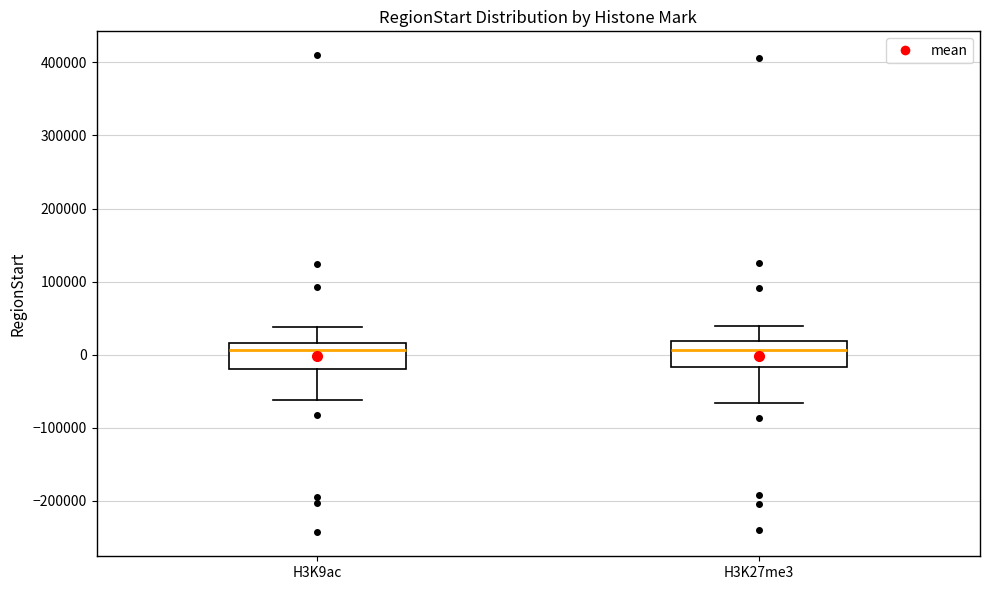

Reading left to right, transcribe this box plot: for each box, give where its median line is, the range the box spans, and where its two whiskers end, as read against the y-axis. The values are not printed on the chart, so give them approximately, as read against the axis.

H3K9ac: median 10000, box -20000 to 20000, whiskers -60000 to 40000
H3K27me3: median 10000, box -20000 to 20000, whiskers -70000 to 40000